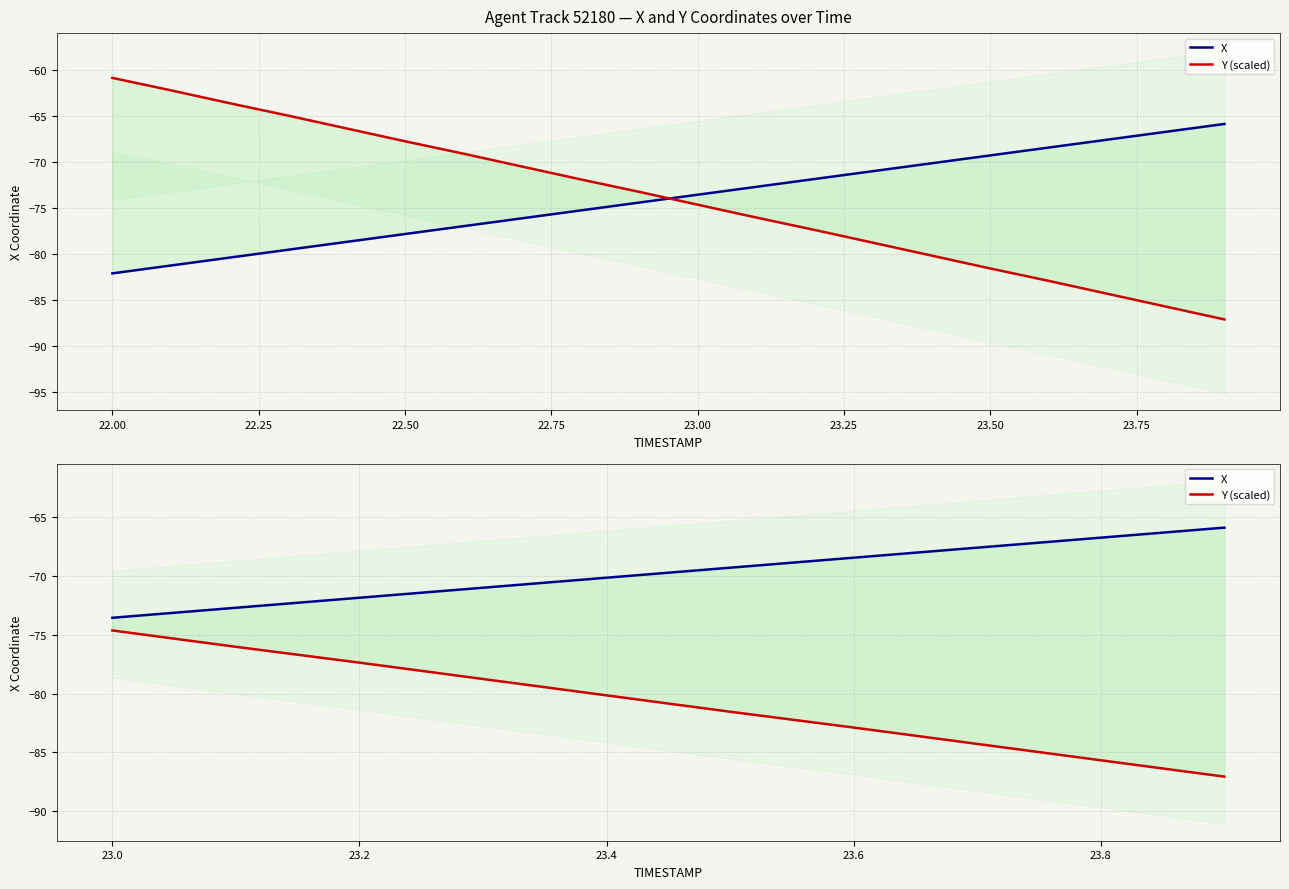

True or false: X and Y (scaled) cross at least once.

False